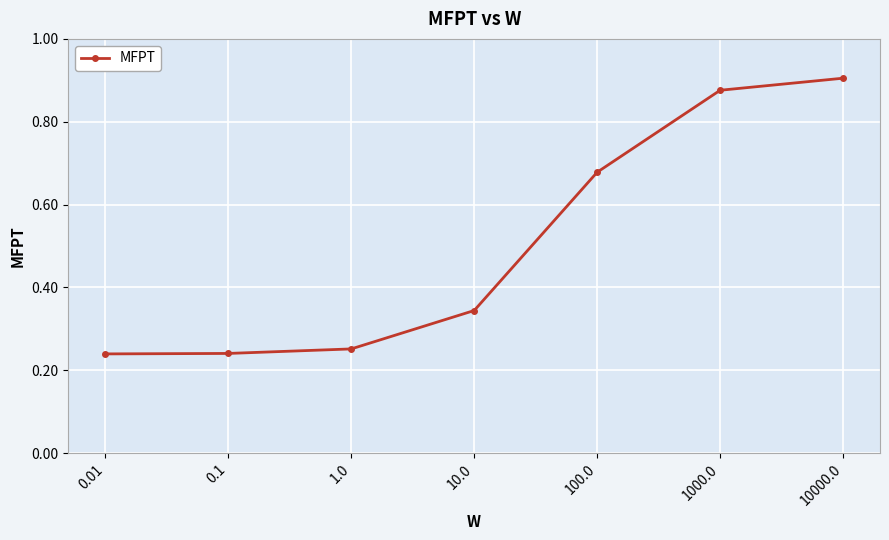

True or false: the data shows 0.1 at 10.0.

False